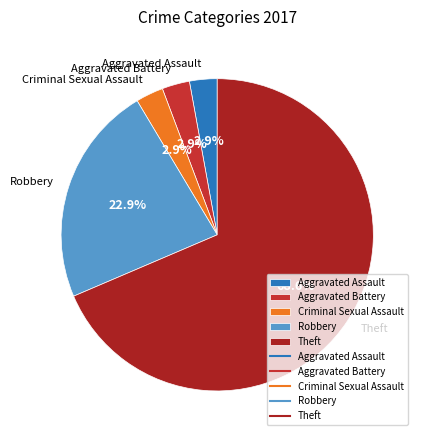

What is the largest slice in the pie chart?

Theft